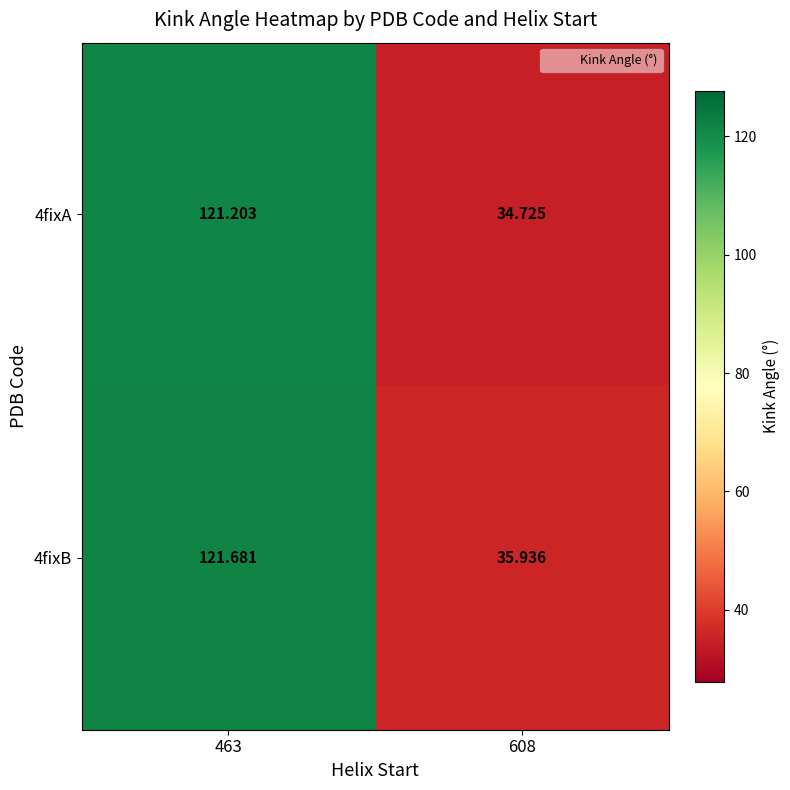

Is the value of 4fixB at 608 greater than the value of 4fixA at 463?

No